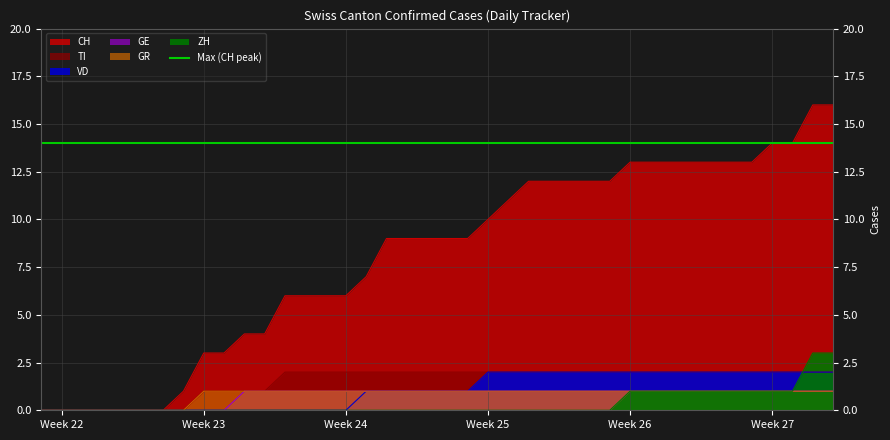

How many data points in ZH are above 0?

11